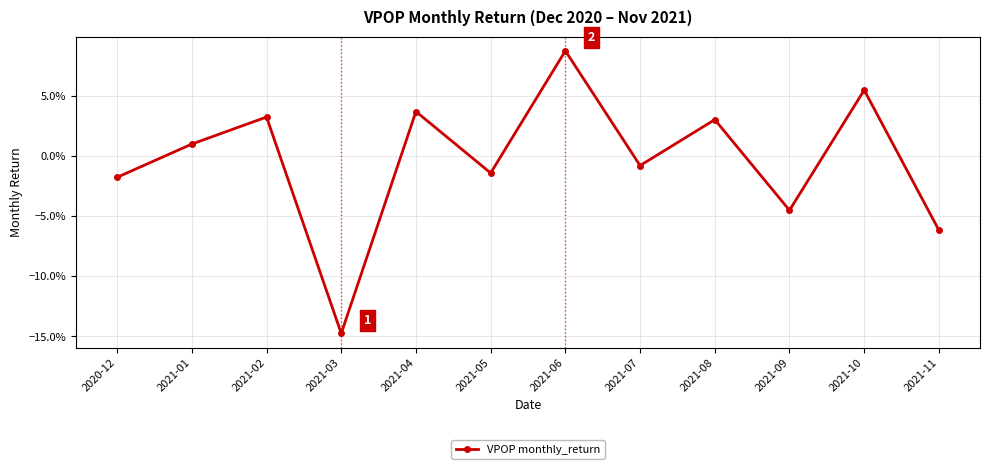

The chart shows a value of -0.0 at 2021-07. True or false?

True